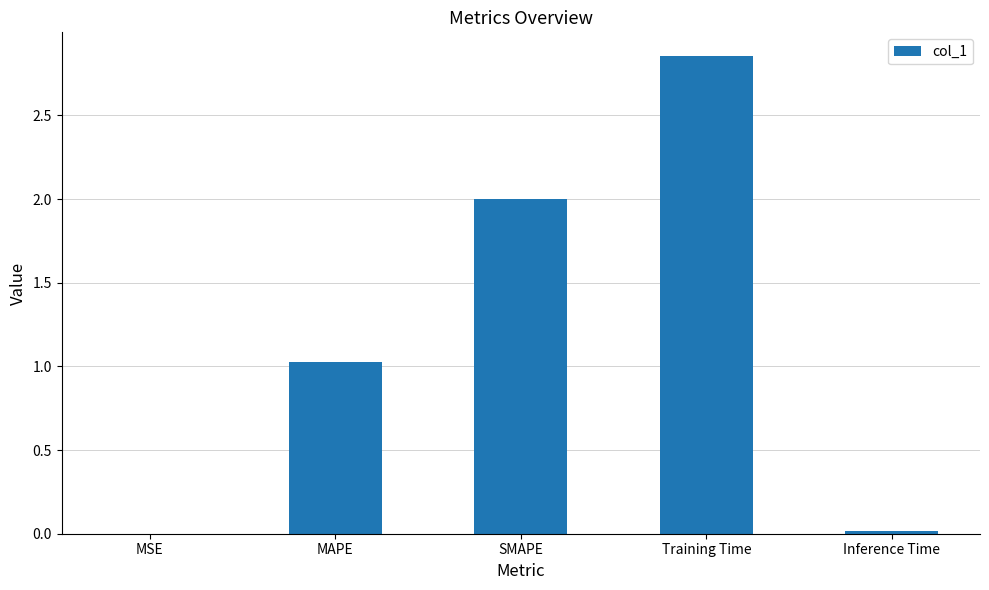

At which category does the chart reach its peak across all series?

Training Time